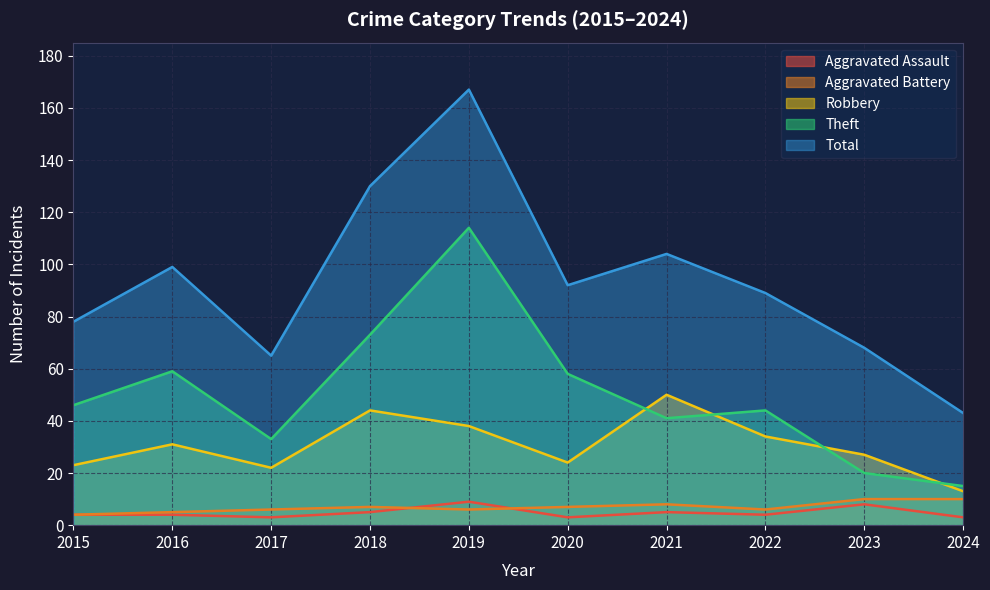

Is it true that Robbery equals 50 at 2021?

True